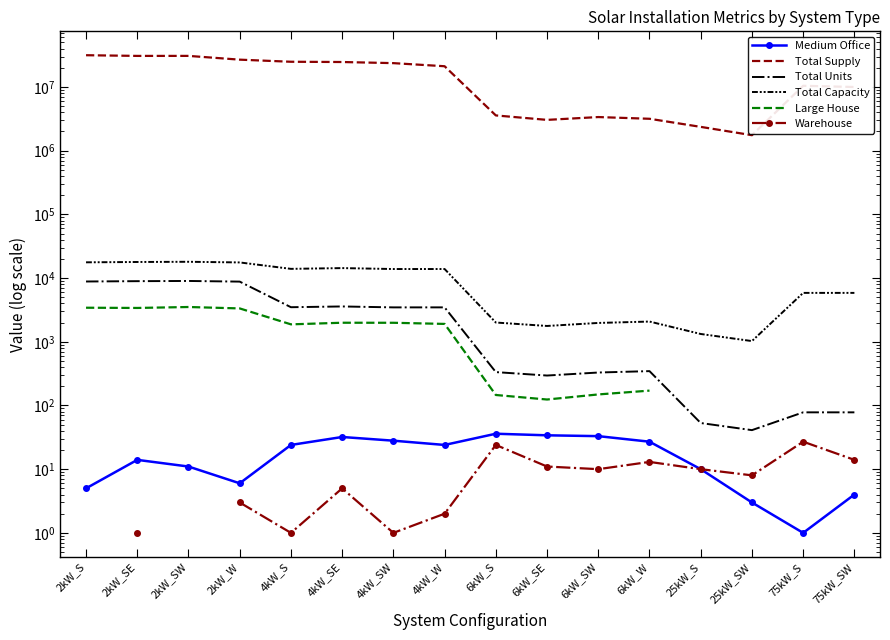

What is the value of the Medium Office point at the 13th from the left?

10.0